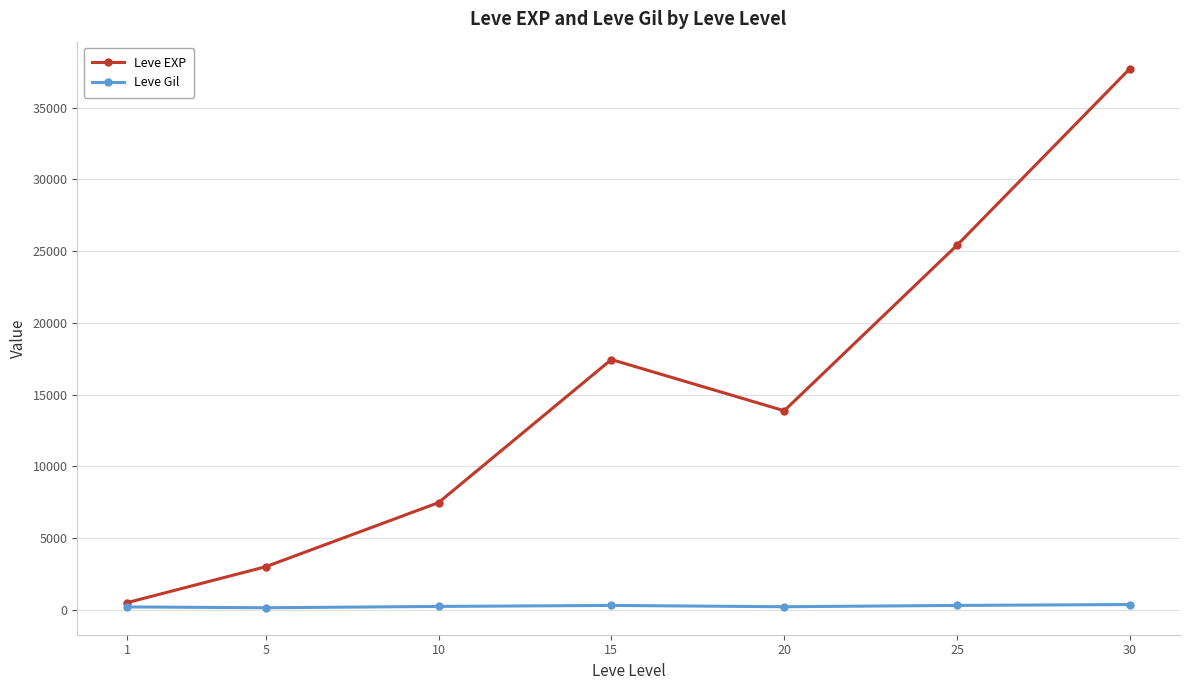

What is the value of the Leve Gil point at the 4th from the left?

312.0